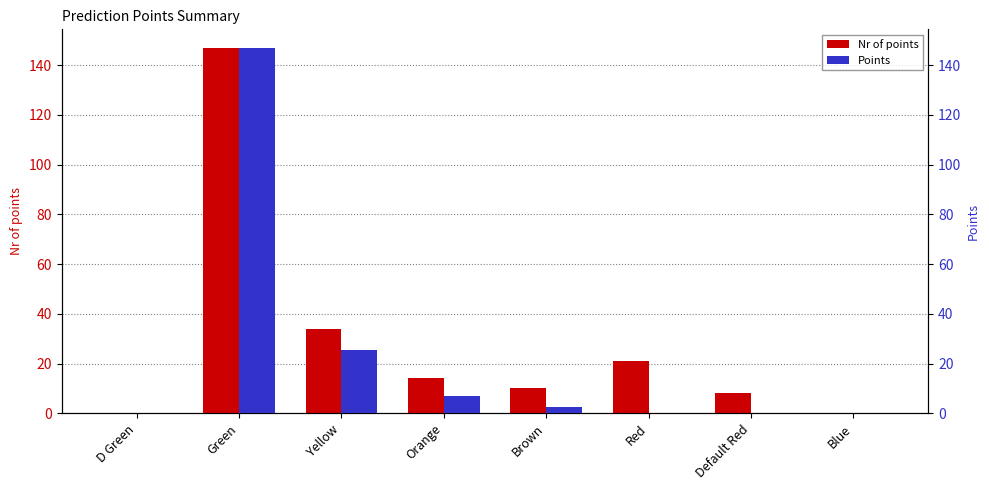

Where does the Nr of points series first go above 14?

Green